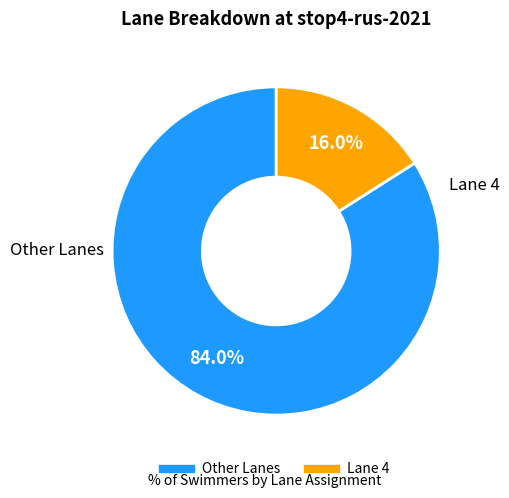

Is there any slice that represents more than half of the pie?

Yes